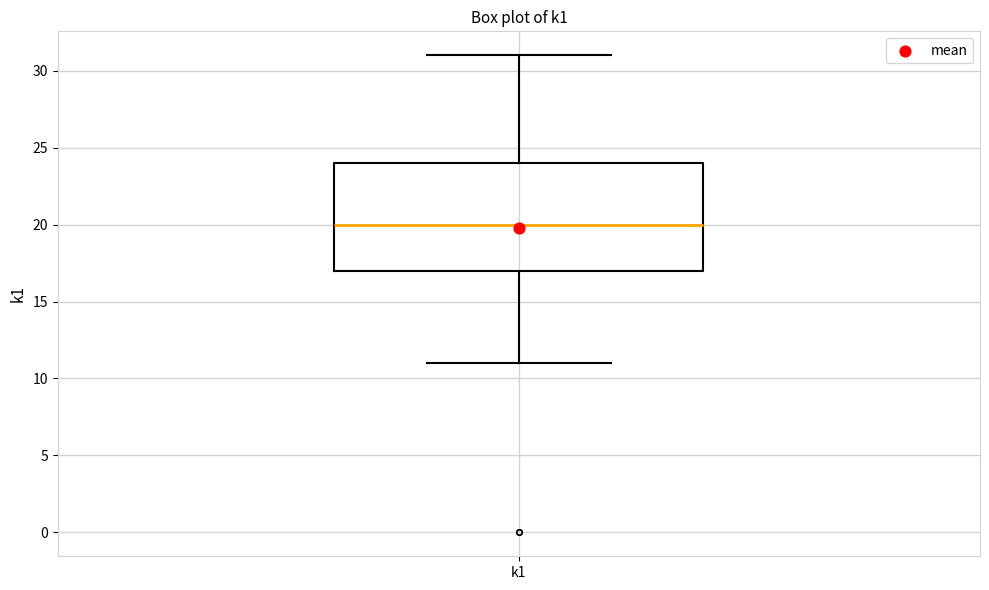

Where does the upper whisker of the box for k1 end on the y-axis? The values are not printed on the chart, so give them approximately, as read against the axis.

31